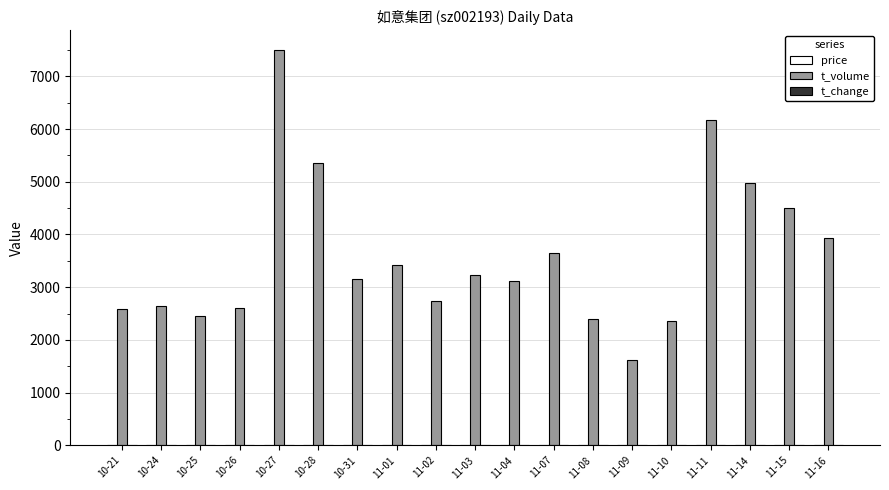

Which series changed the most between 10-26 and 11-14?

t_volume